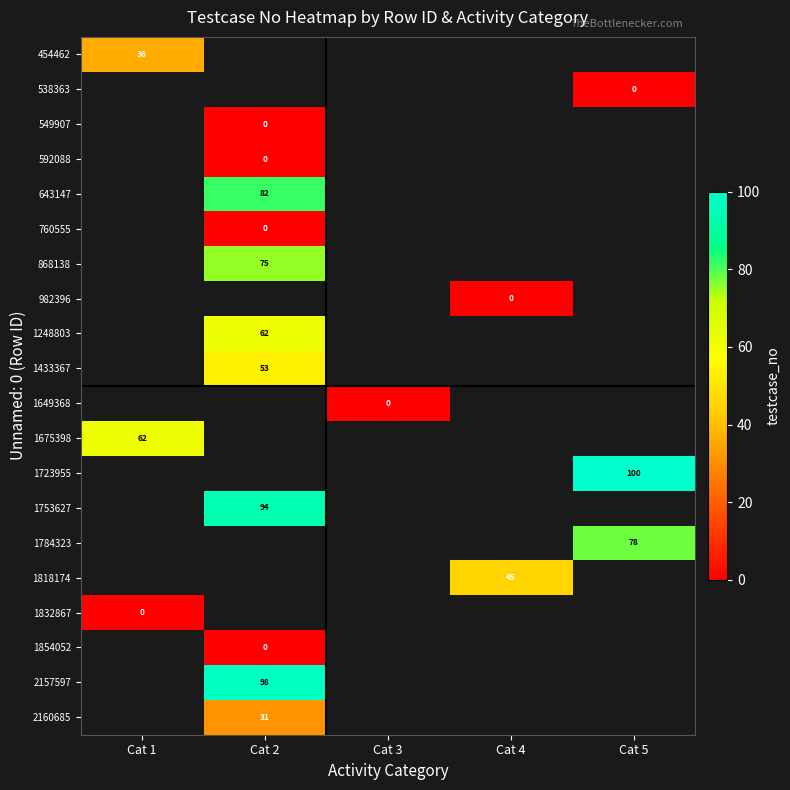

True or false: 2160685 has a value of 41 at Cat 2.

False